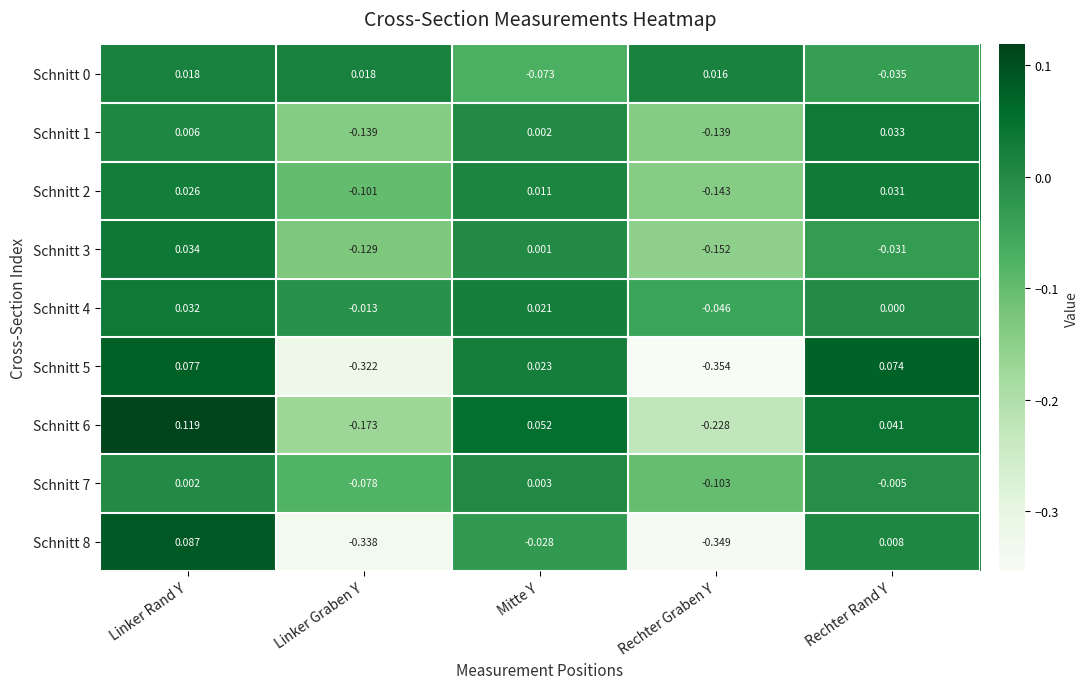

How many series are shown in this chart?

9